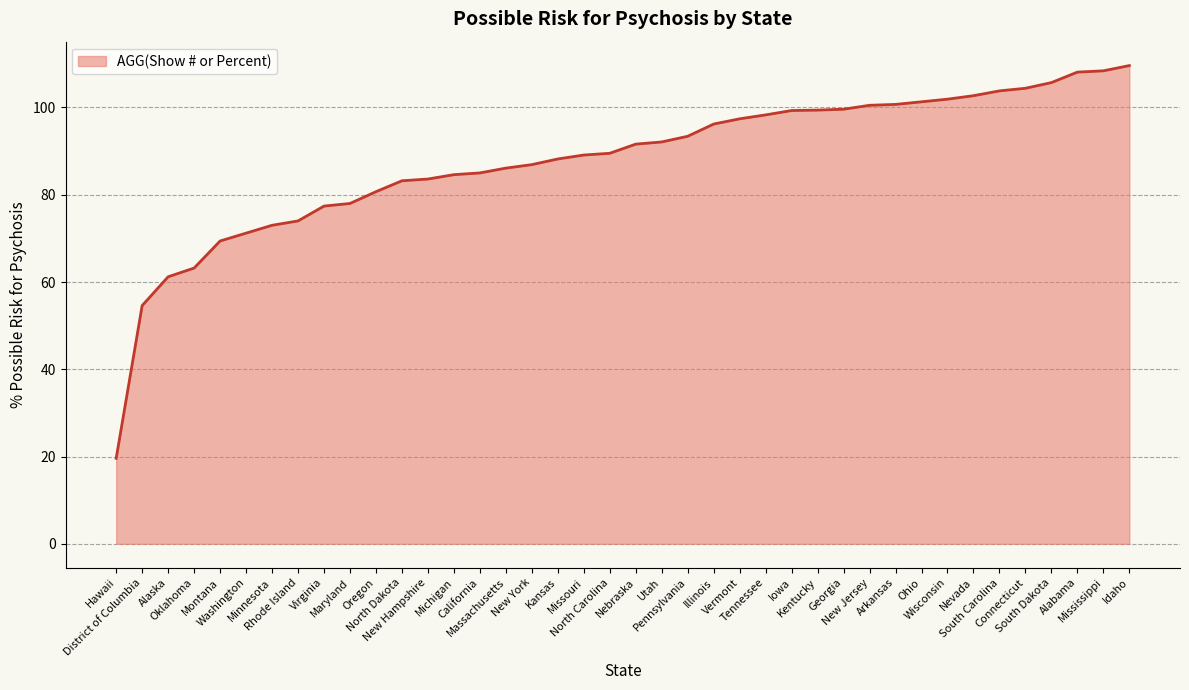

At which label does the data first exceed 91?

Nebraska